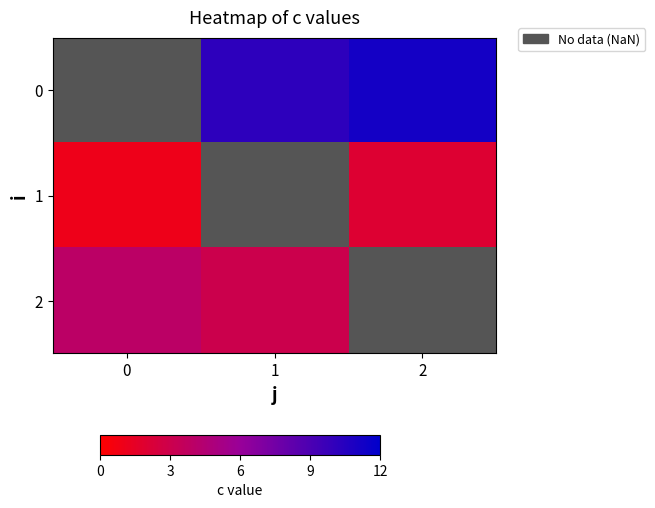

How many data points in 0 are above 10?

2